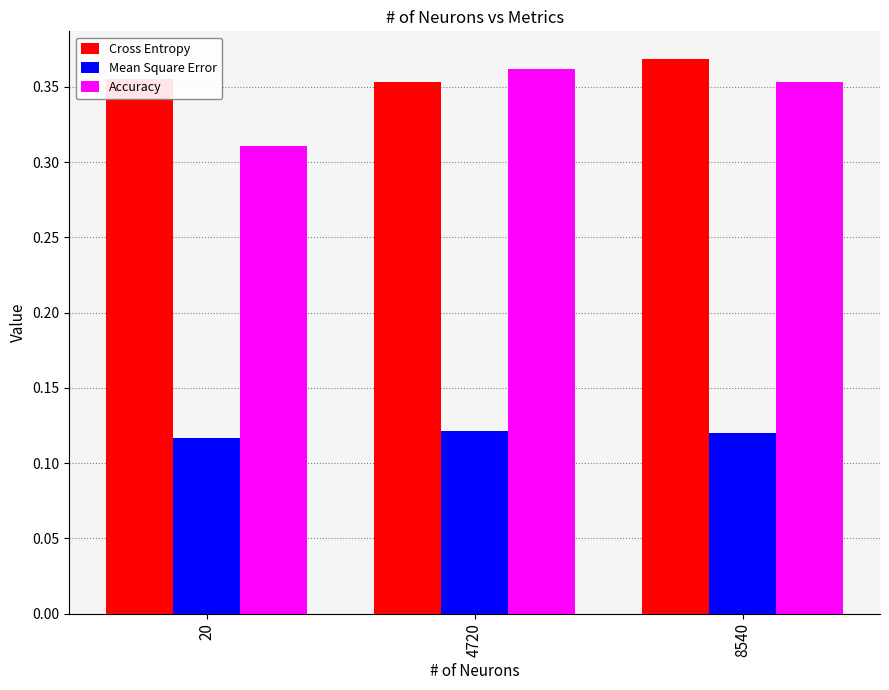

What are all the series names shown in the legend?

Cross Entropy, Mean Square Error, Accuracy